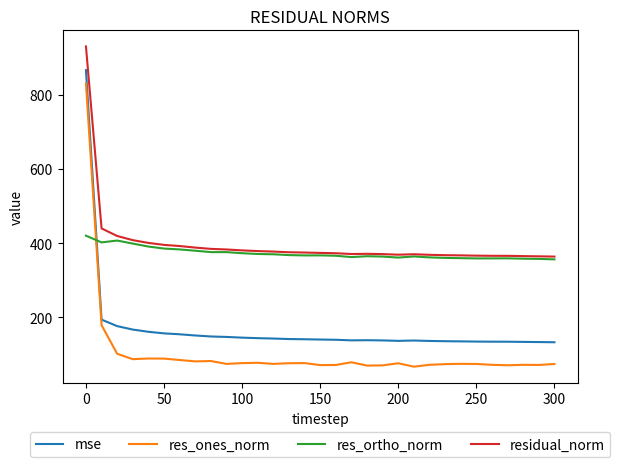

True or false: res_ortho_norm and mse intersect in this chart.

True